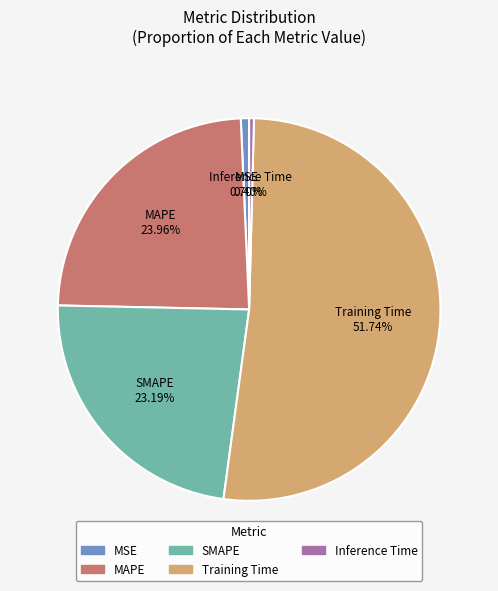

Is it true that MSE is 1% of the pie?

True